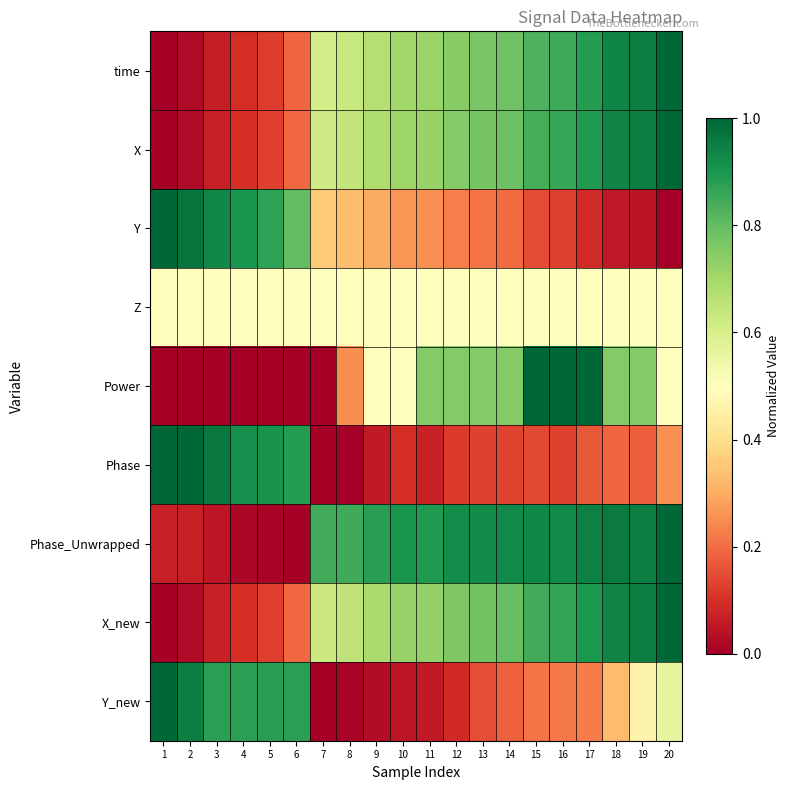

At 7, list the series in order from largest to smallest.

Phase_Unwrapped, X_new, X, time, Z, Y, Power, Phase, Y_new